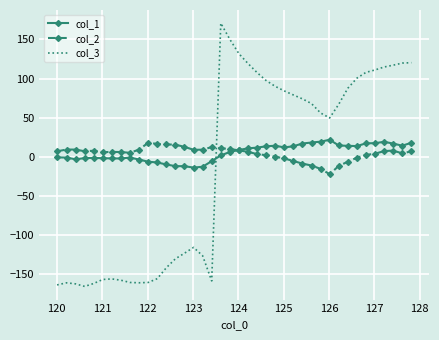

After their last crossing, which series has the higher values: col_2 or col_3?

col_3